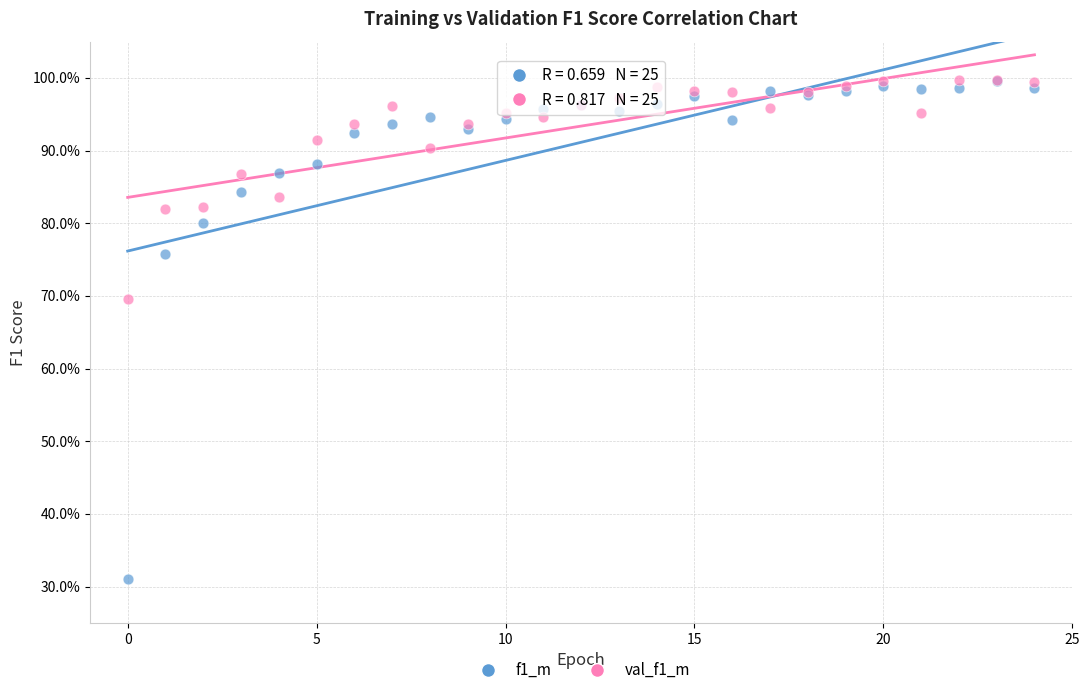

Which series has the largest Y range (max minus min)?

f1_m